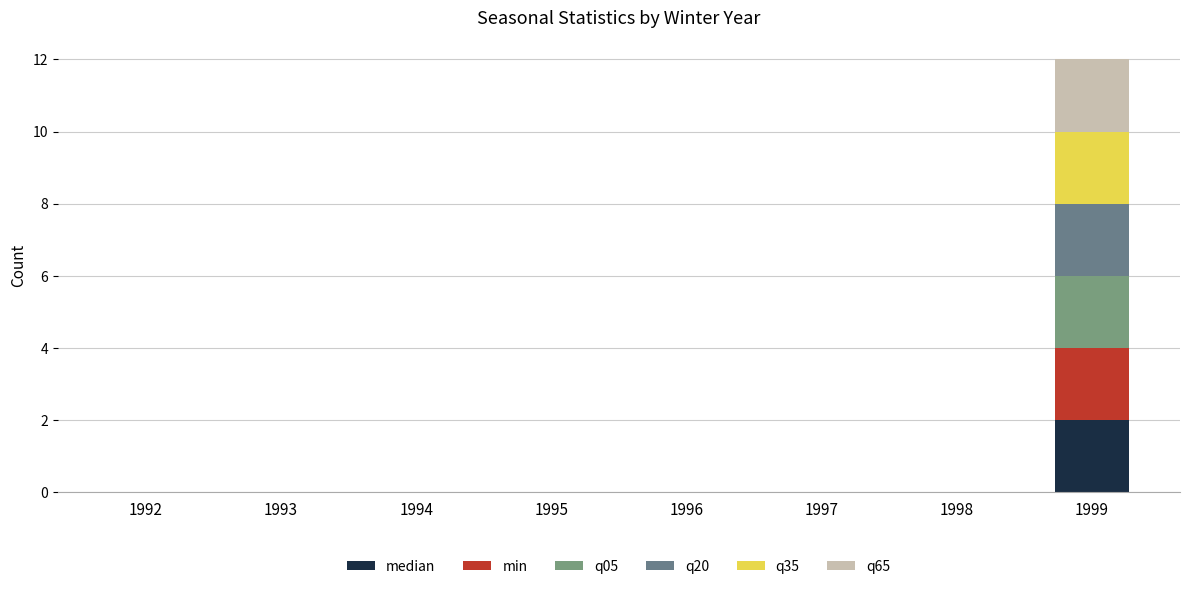

Does the chart contain stacked bars?

Yes